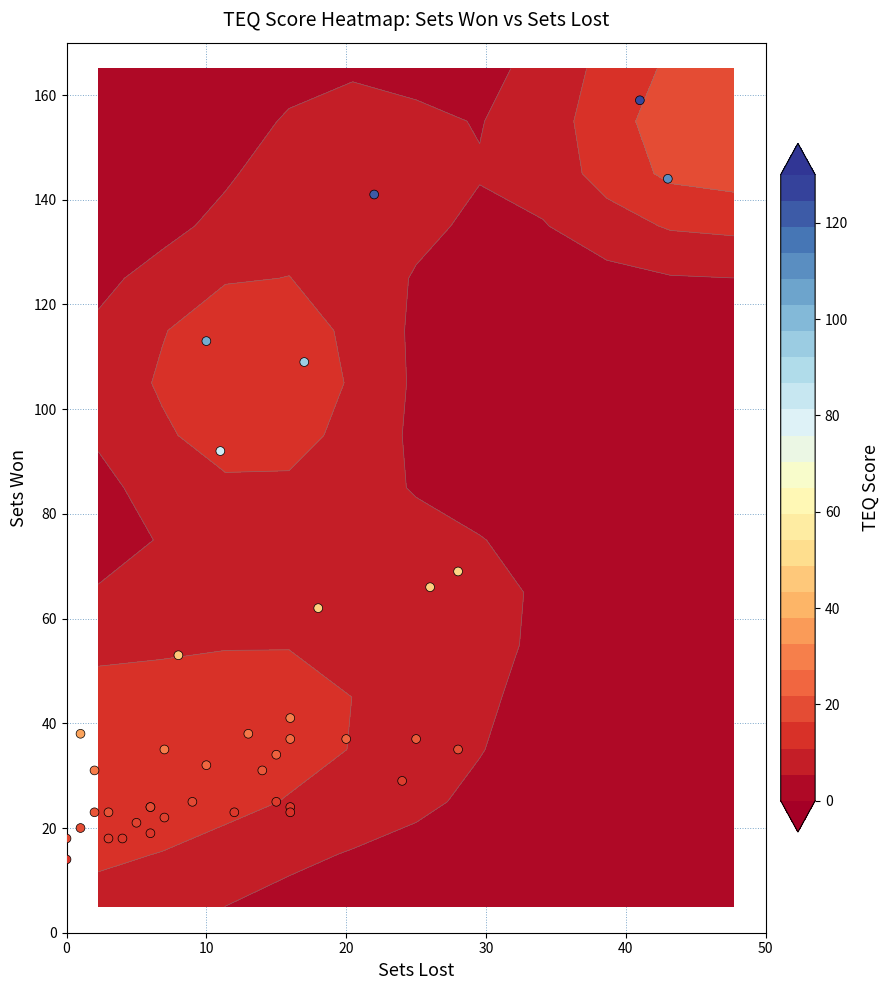

What is the maximum value shown in the chart?

159